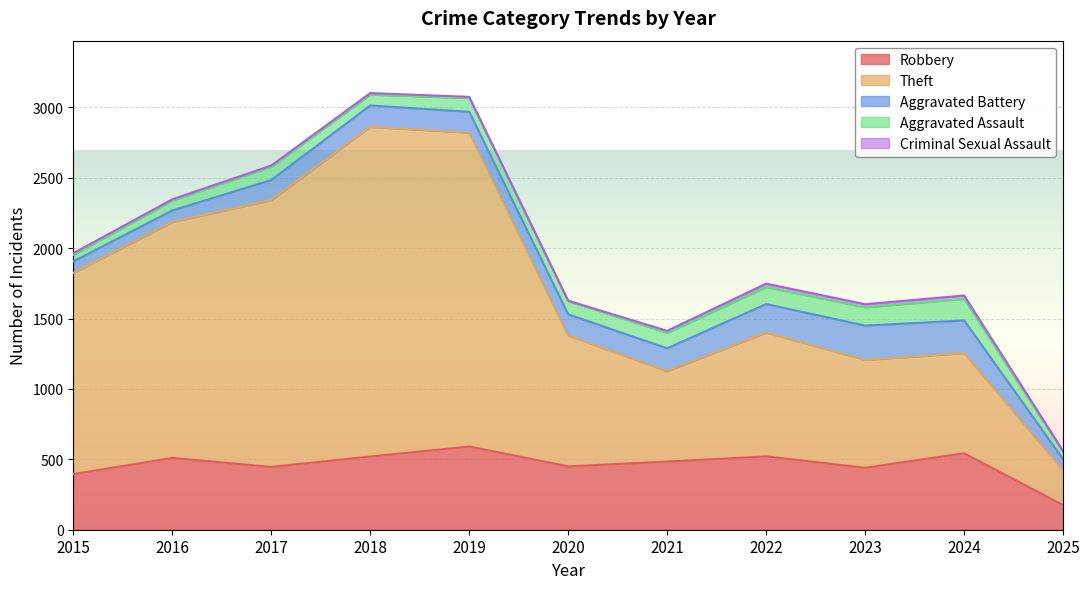

What is the highest value of the Robbery series?

591